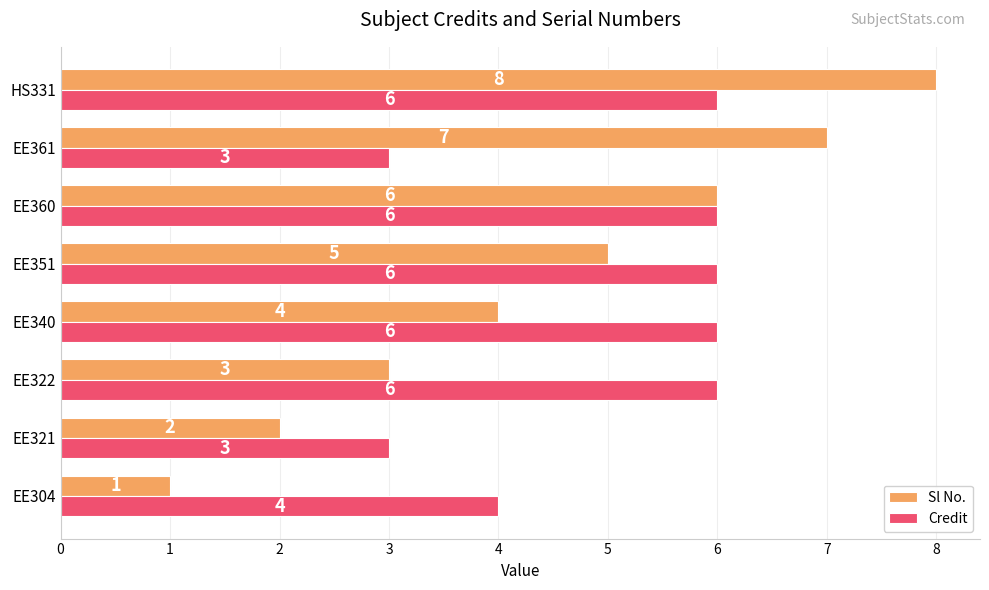

What value does the Sl No. series have at HS331?

8